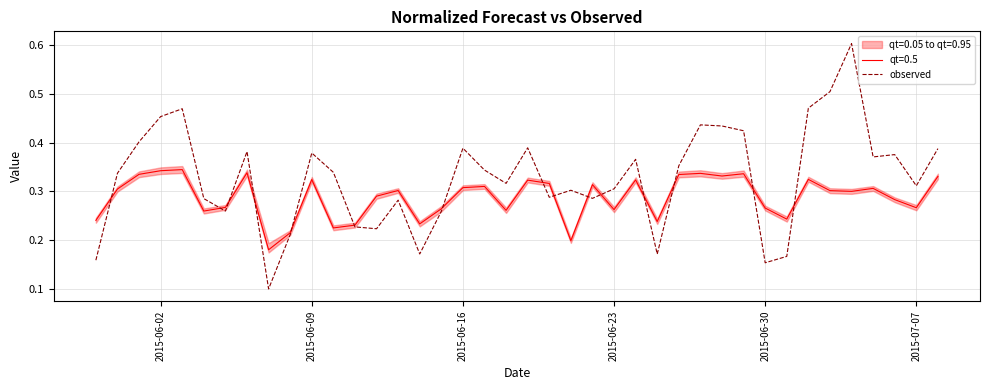

What is the value of the 7th point from the left?

0.3